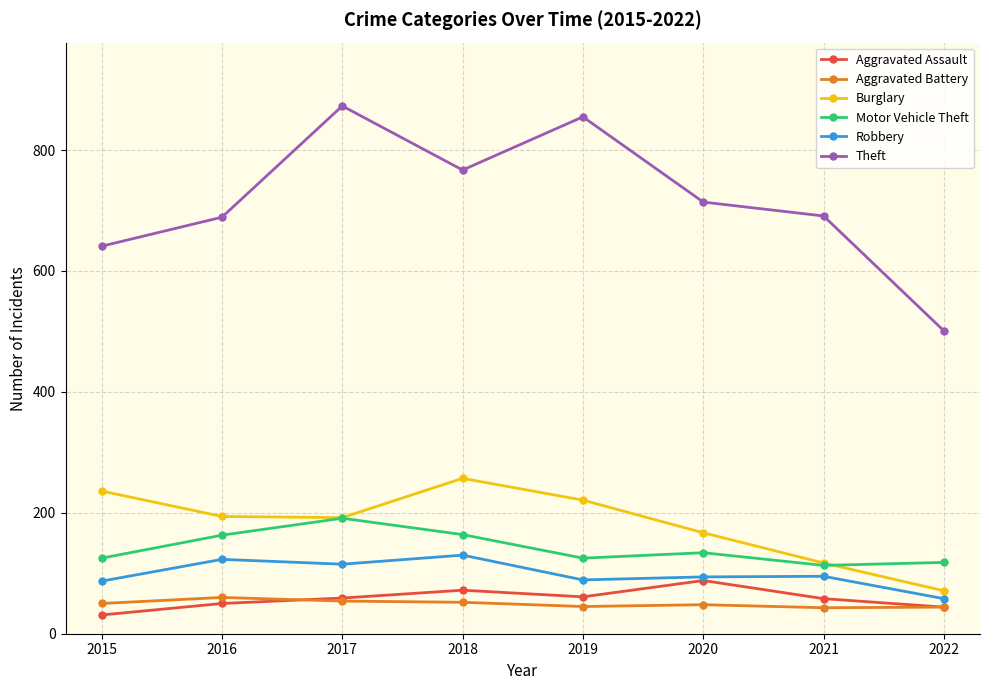

How many distinct data groups are displayed?

6